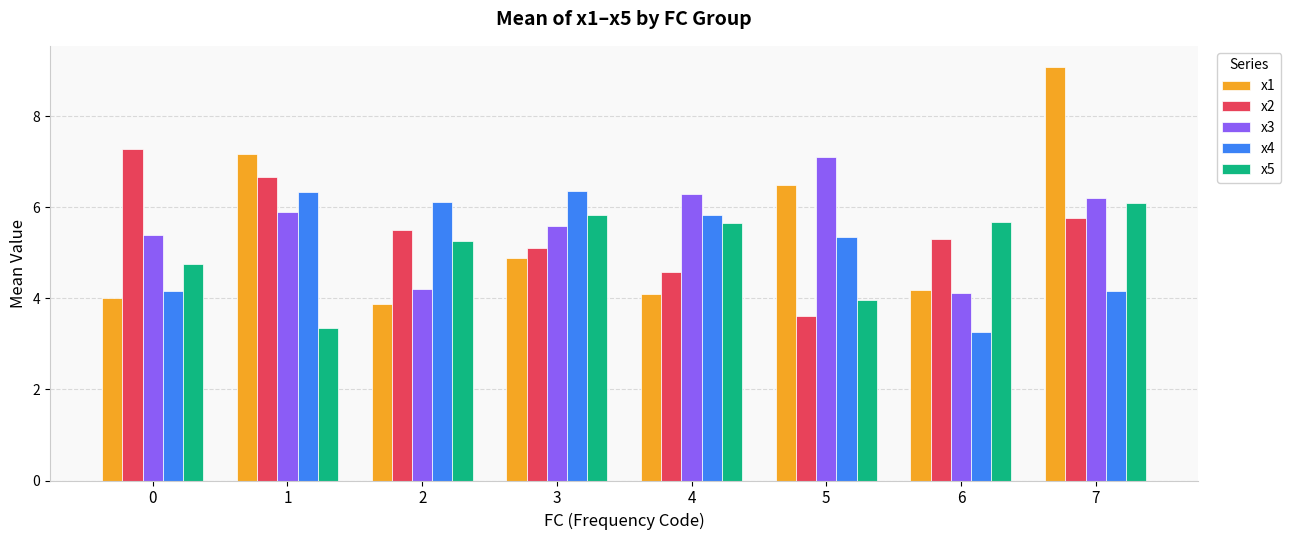

At how many categories does at least one series exceed 3?

8